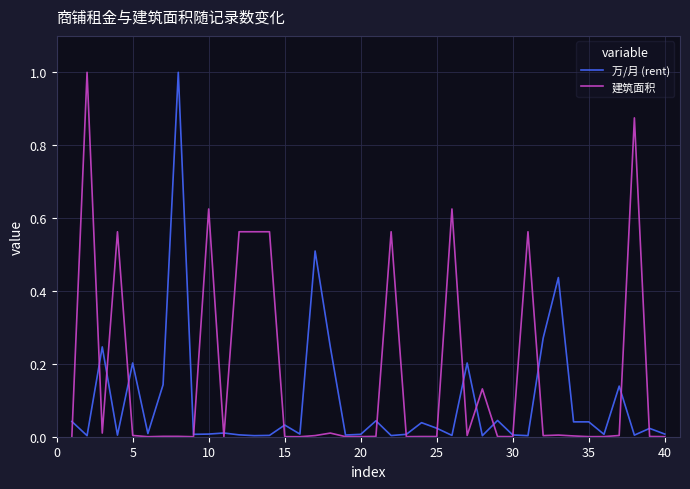

What is the highest value of the 万/月 (rent) series?

1.0